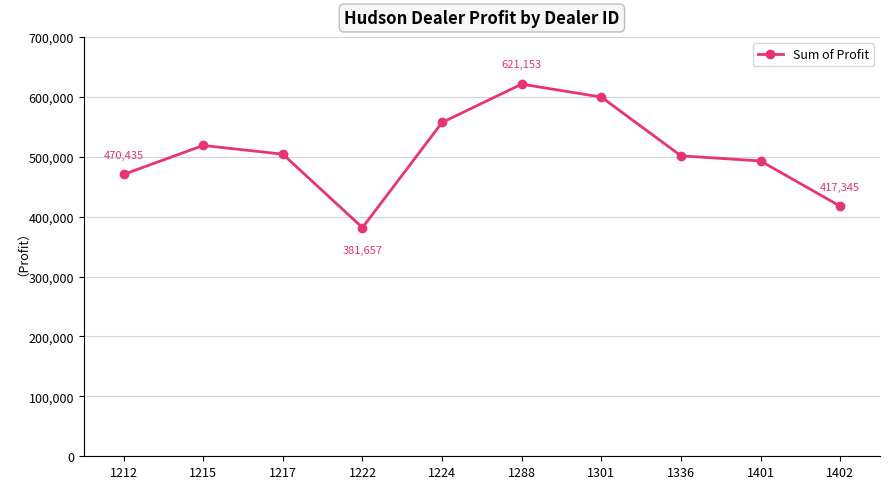

Where does the data first go above 504217?

1215